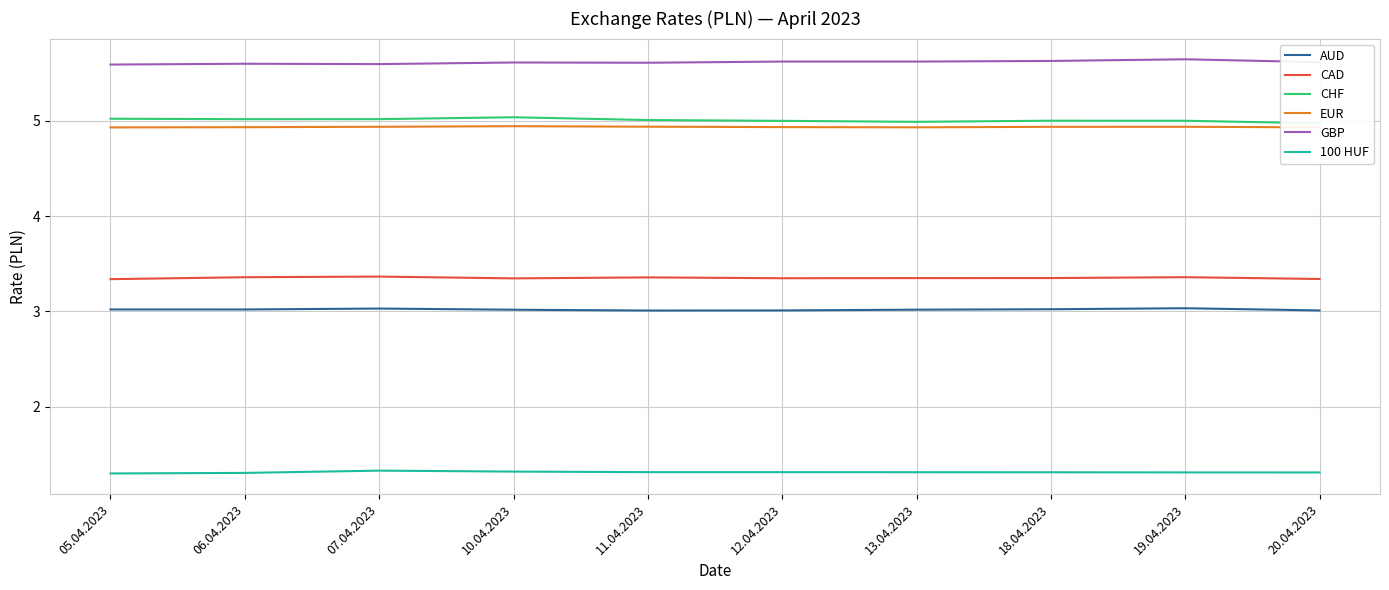

How many distinct data groups are displayed?

6